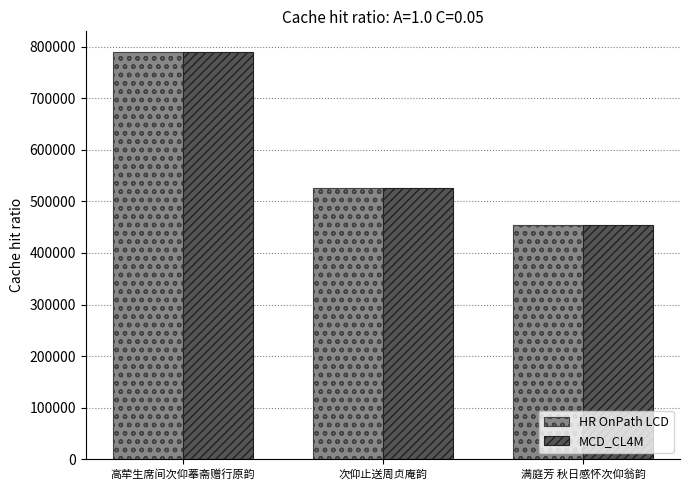

What is the difference between the maximum and second lowest values in the HR OnPath LCD series?

263260